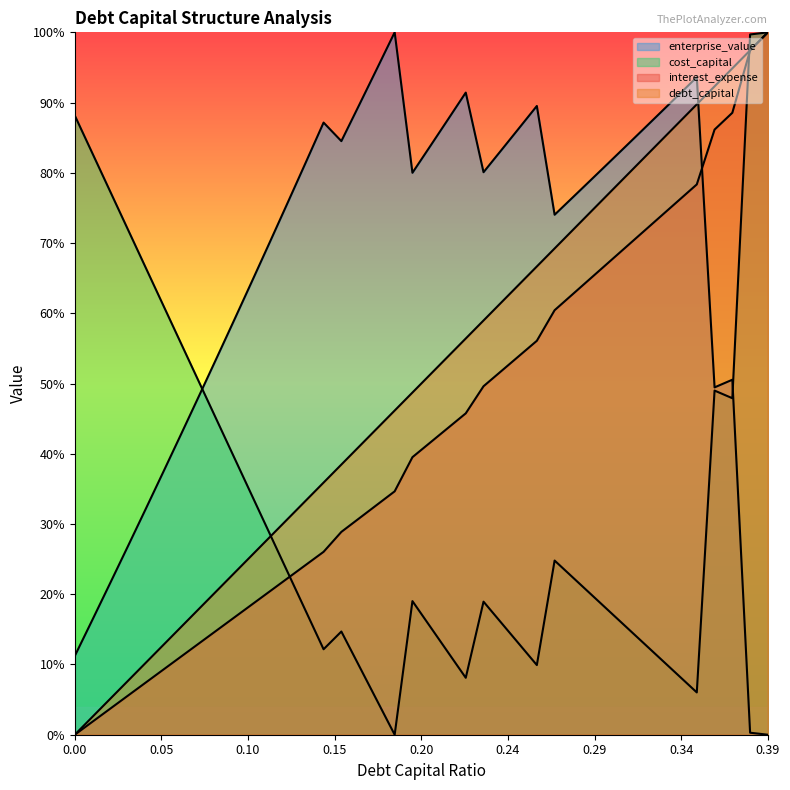

Rank the series by their maximum value, from lowest to highest.

debt_capital, cost_capital, enterprise_value, interest_expense